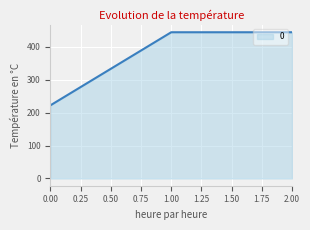

Which has a higher value, 2.00 or 0.00?

2.00